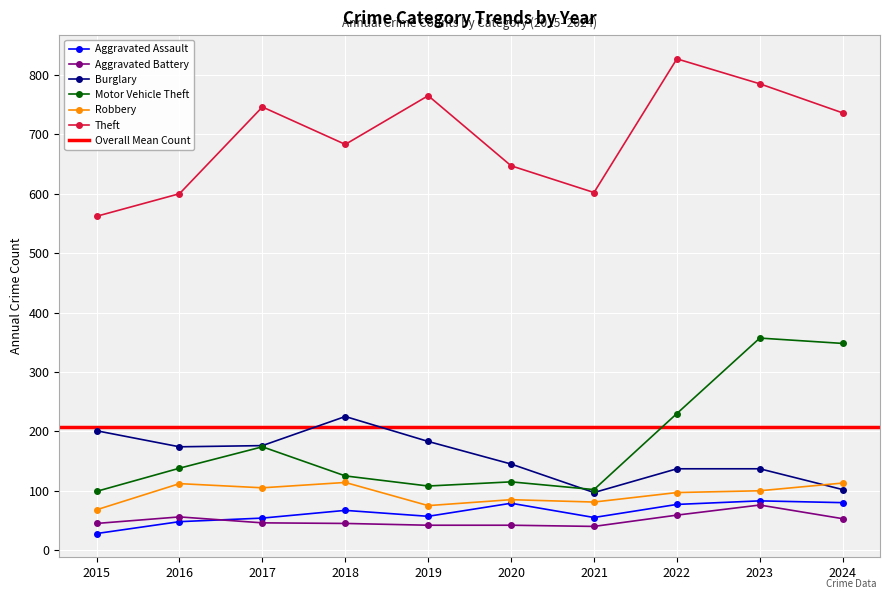

Is it true that Motor Vehicle Theft equals 575 at 2024?

False